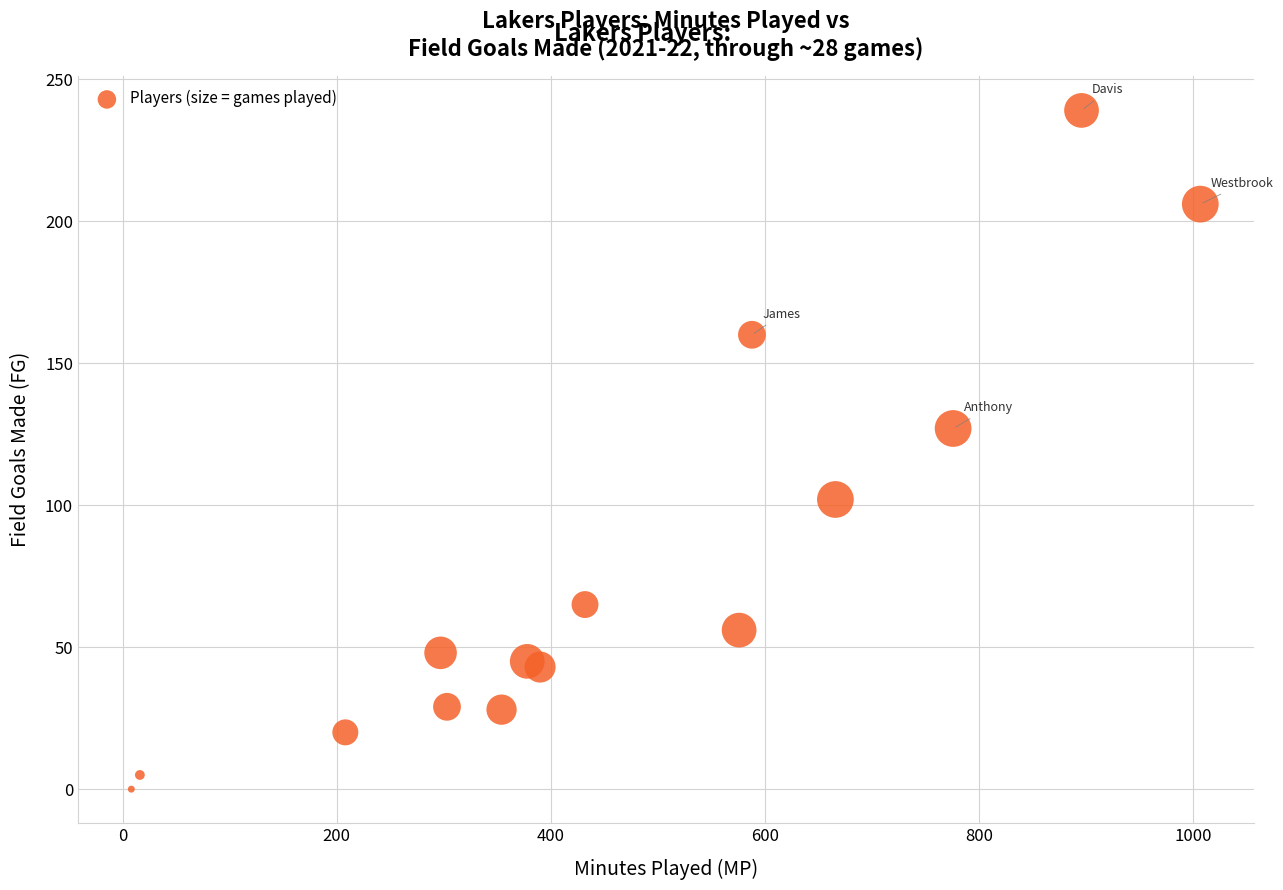

What is the range of X values (max minus min)?

999